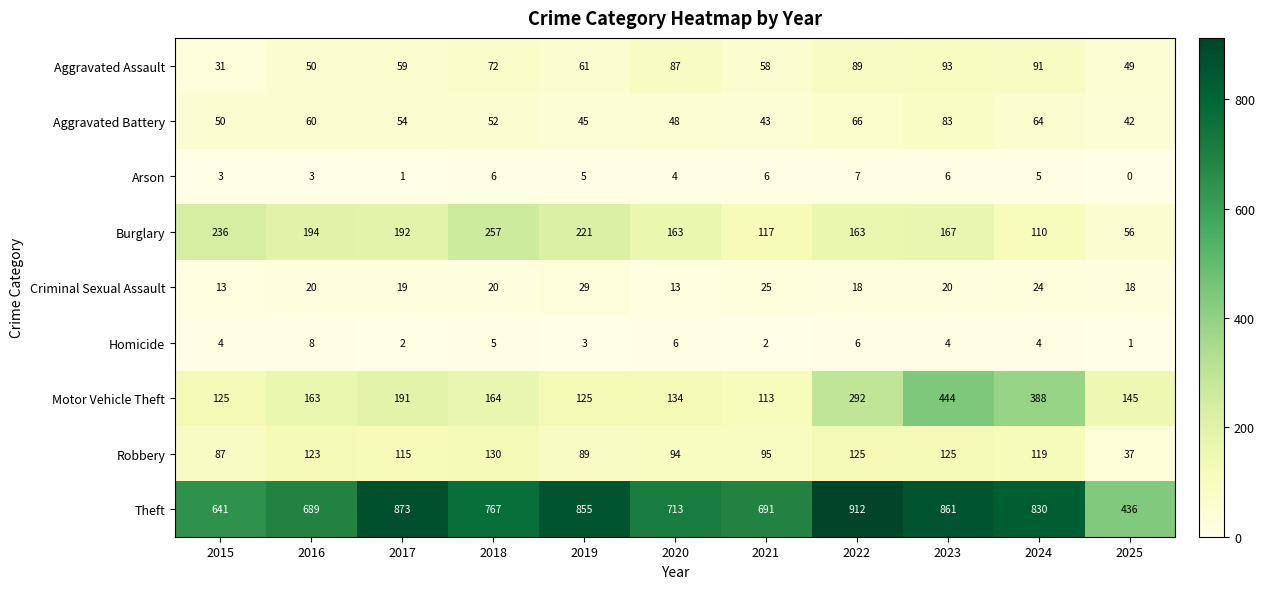

The Homicide series shows 6 at 2020. True or false?

True